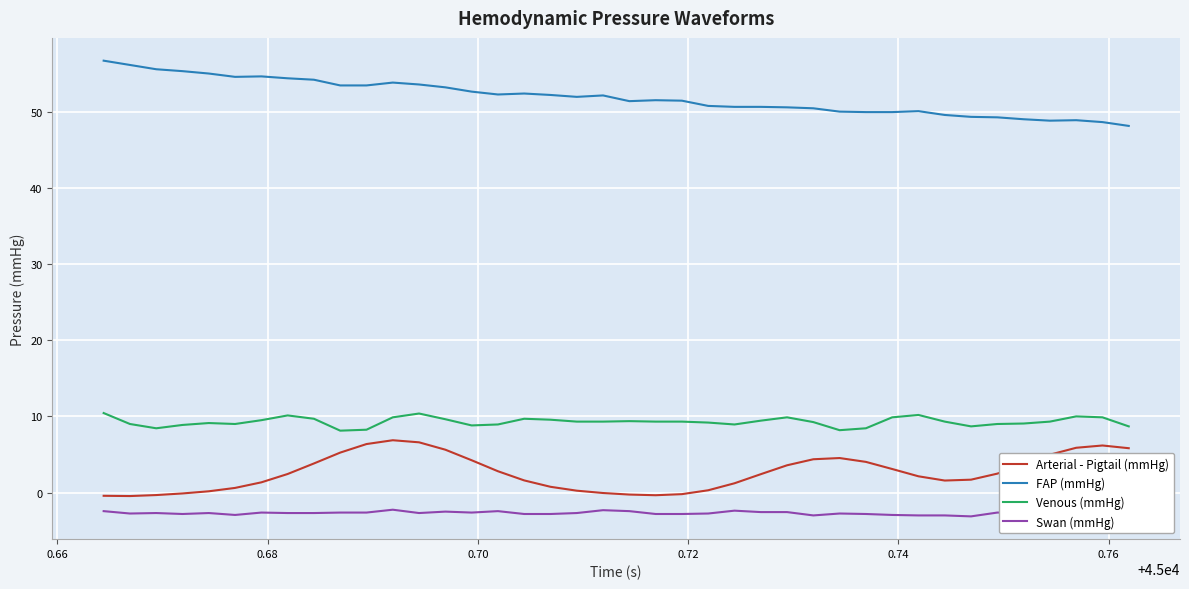

What is the lowest value of the FAP (mmHg) series?

48.1